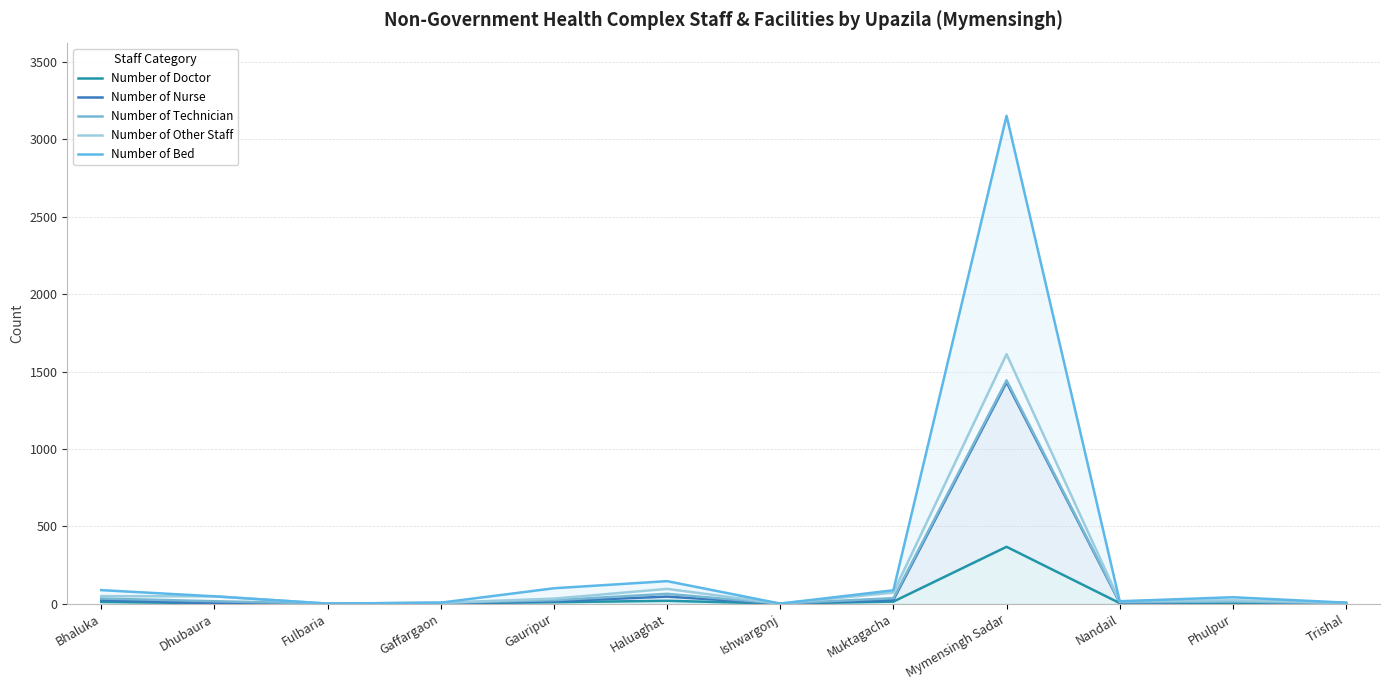

Between Ishwargonj and Muktagacha, which series saw the biggest shift?

Number of Bed